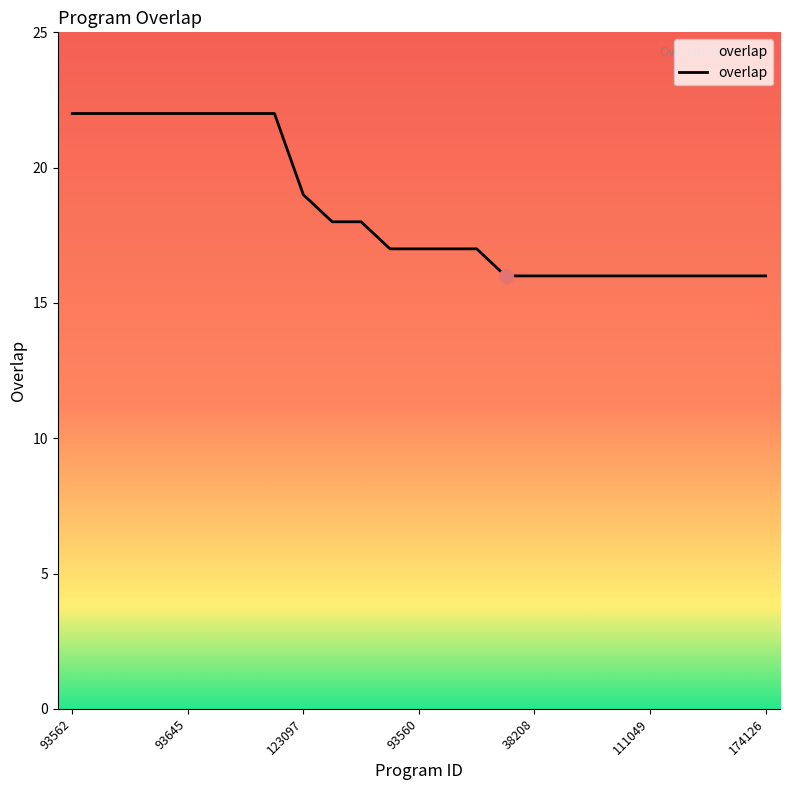

What is the difference between the maximum and minimum values?

6